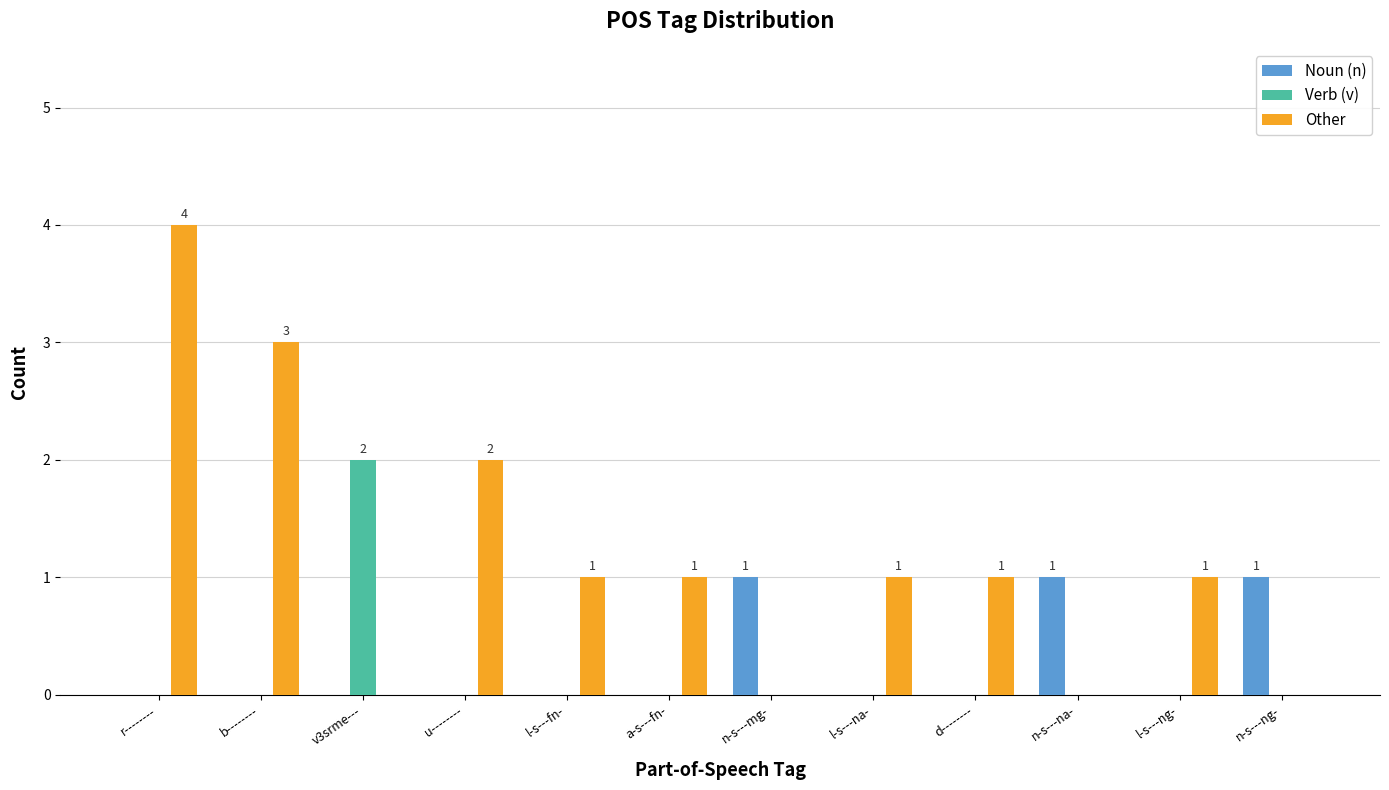

The Noun (n) series shows 1 at n-s---mg-. True or false?

True